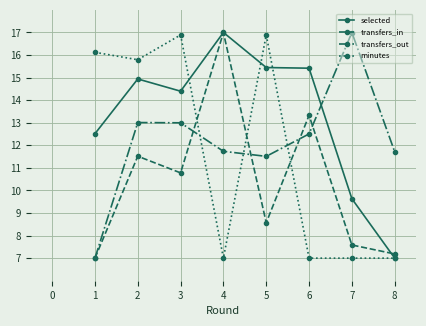

At which category does minutes reach its first local valley?

2